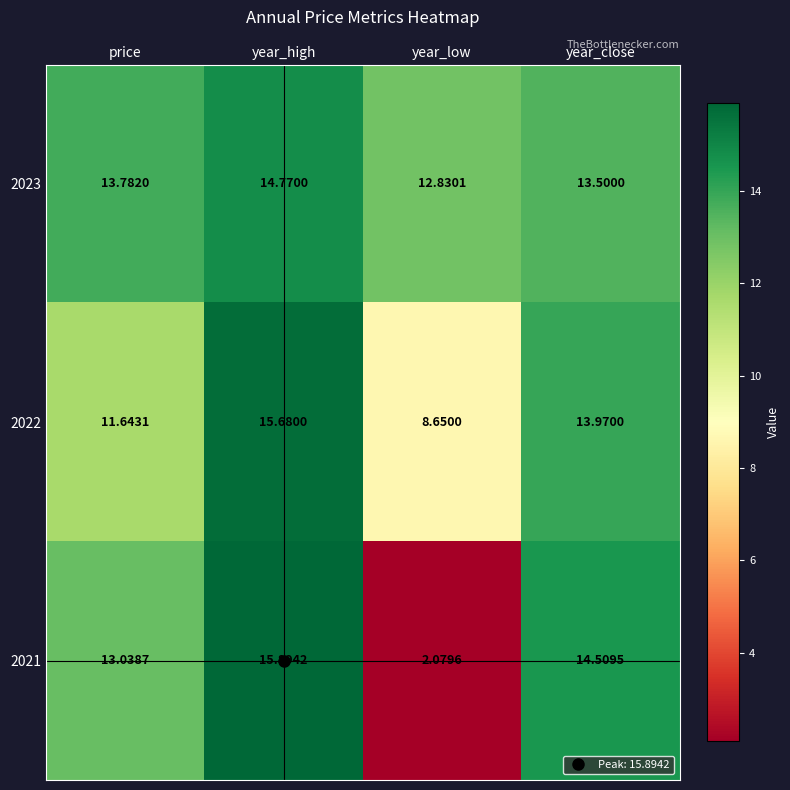

At which label does 2023 reach its minimum?

year_low